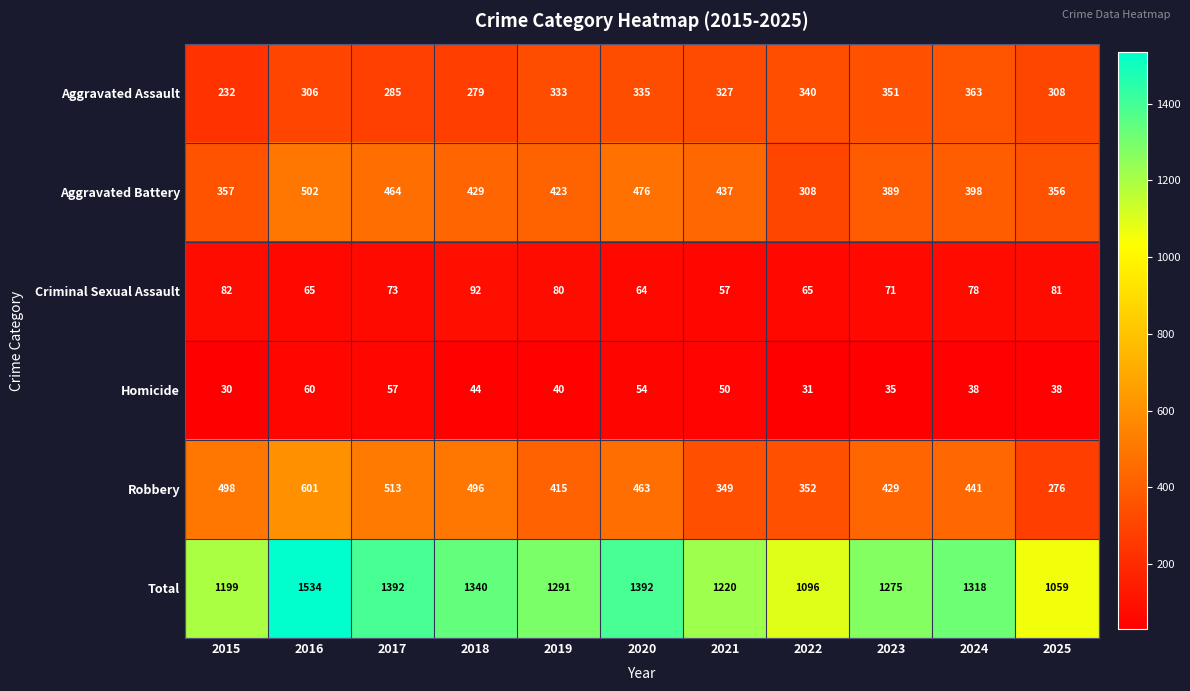

Is the value of Criminal Sexual Assault at 2015 greater than the value of Homicide at 2022?

Yes